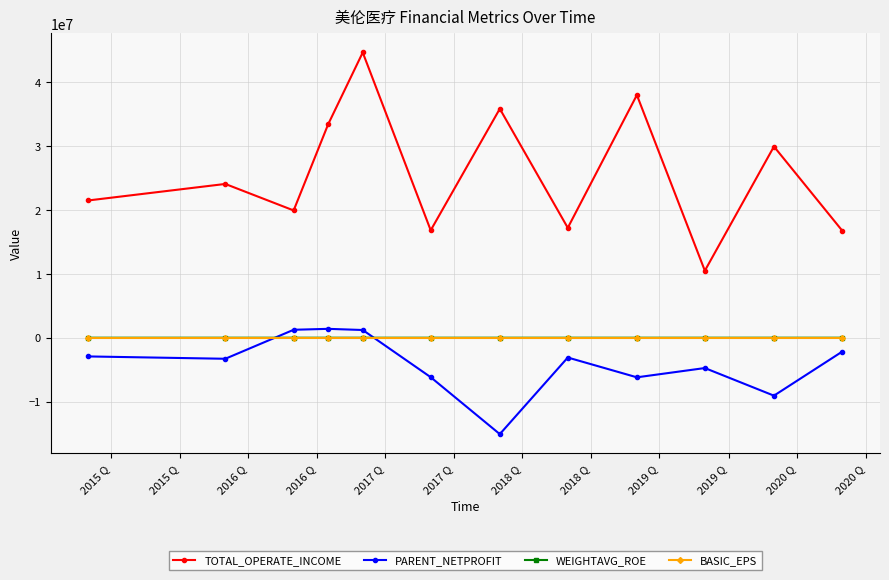

Which series has the largest range (max minus min)?

TOTAL_OPERATE_INCOME